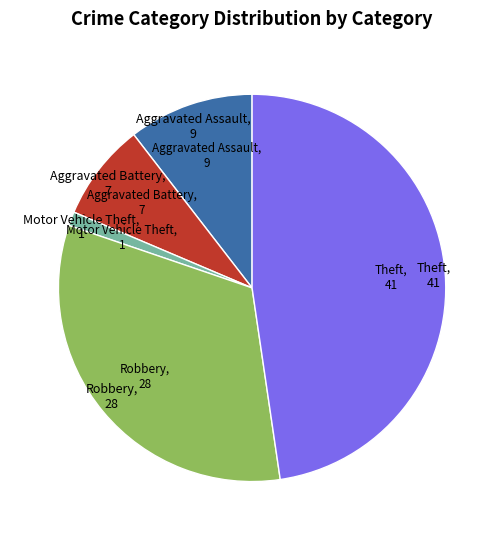

Count the number of slices in the pie.

5